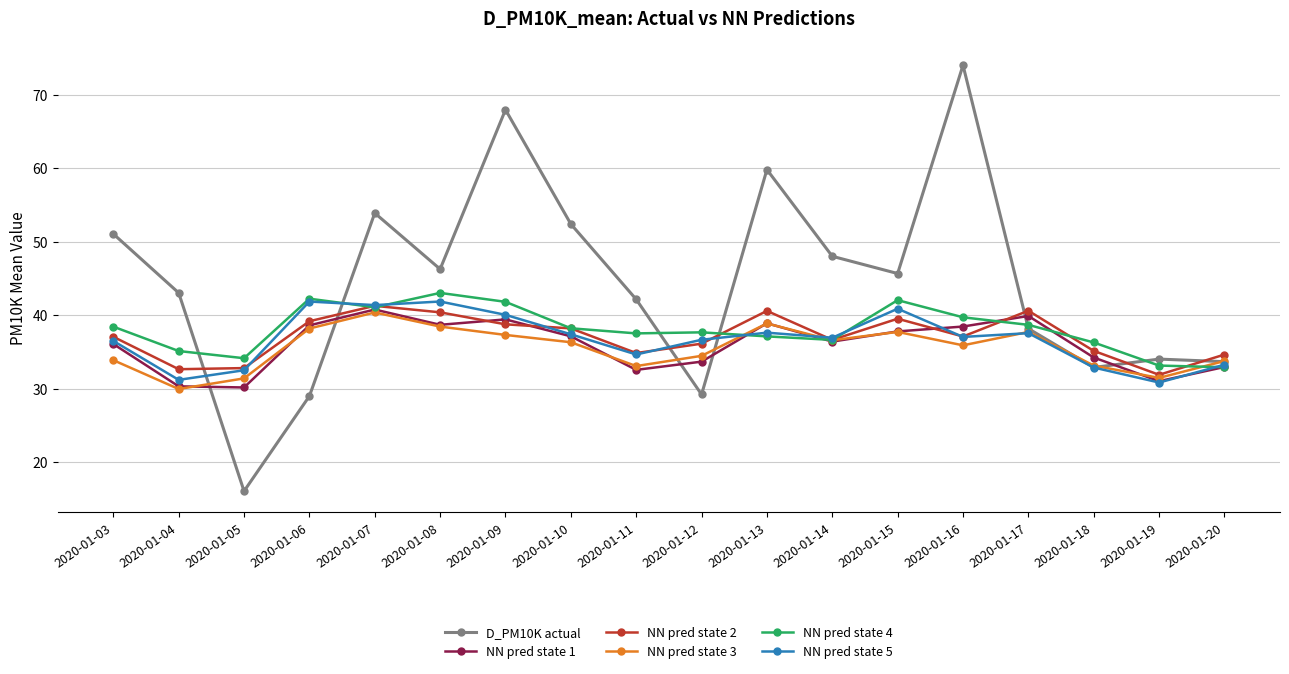

In NN pred state 2, how many points are lower than both neighbors (excluding endpoints)?

5